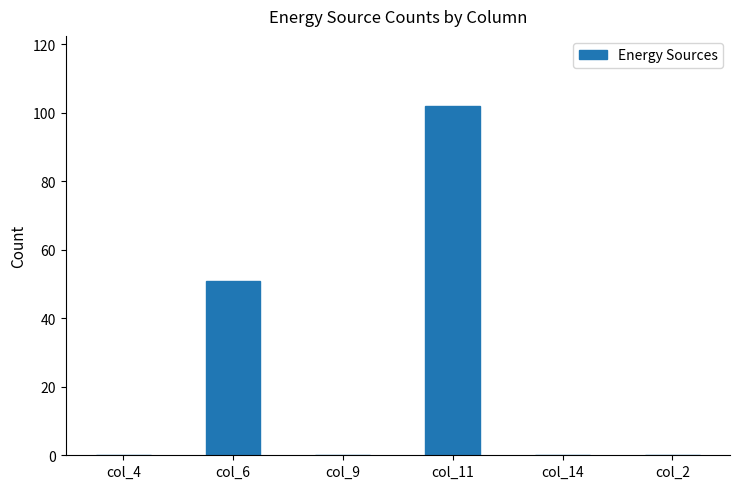

What is the sum of all values?

153